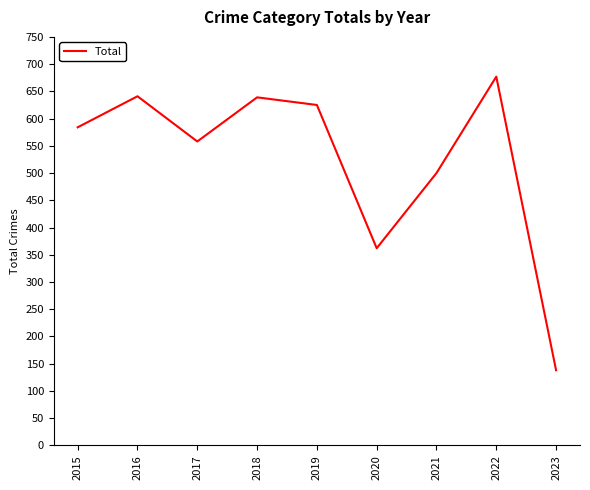

The chart shows a value of 894 at 2015. True or false?

False